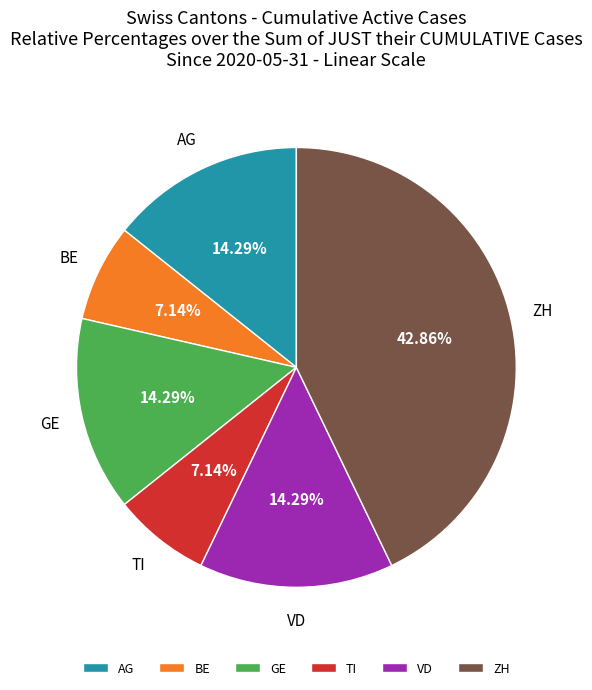

What is the largest slice in the pie chart?

ZH